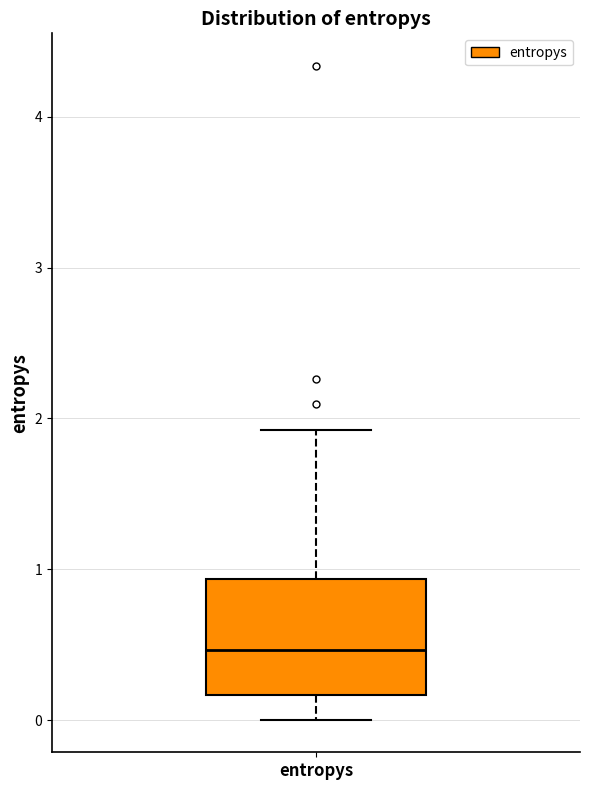

Where does the lower whisker of the box for entropys end on the y-axis? The values are not printed on the chart, so give them approximately, as read against the axis.

0.0